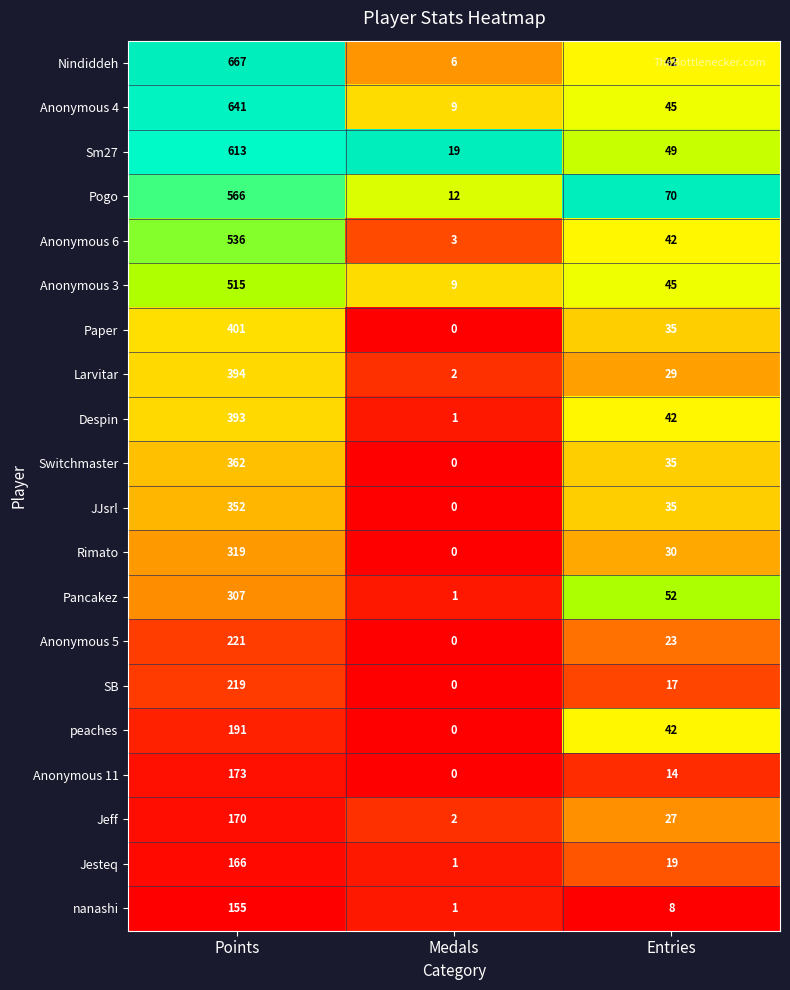

What is the difference between the highest and lowest values at Medals?

19